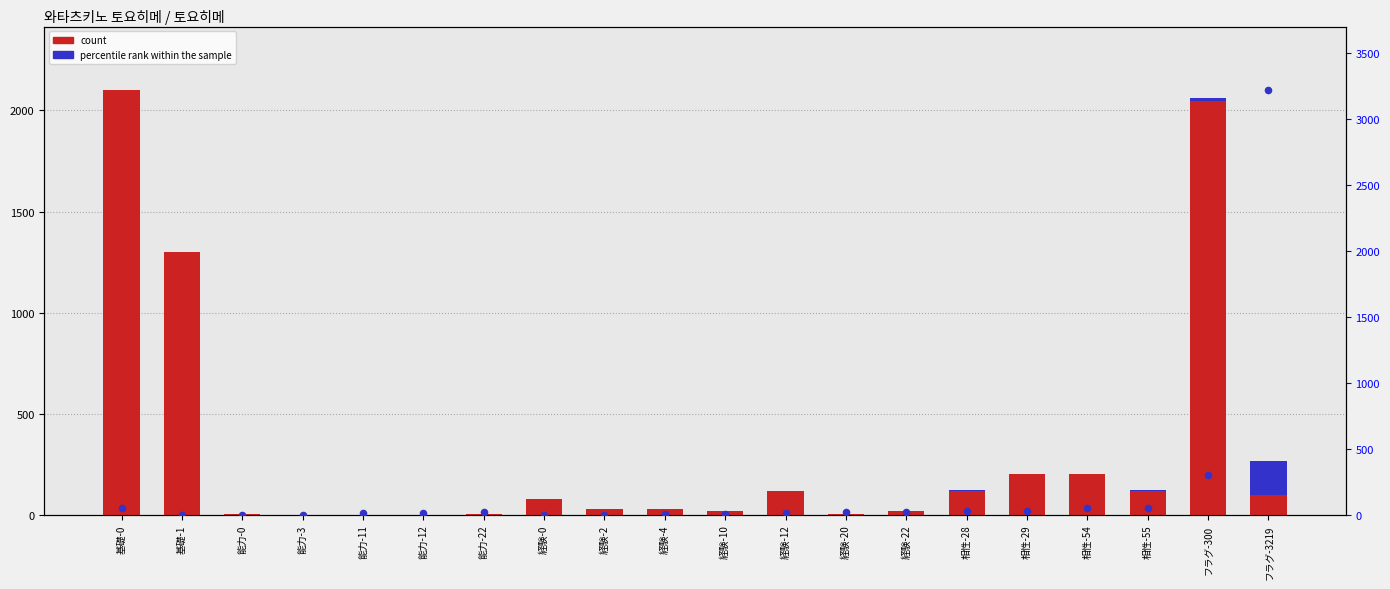

What are all the series names shown in the legend?

count, percentile rank within the sample